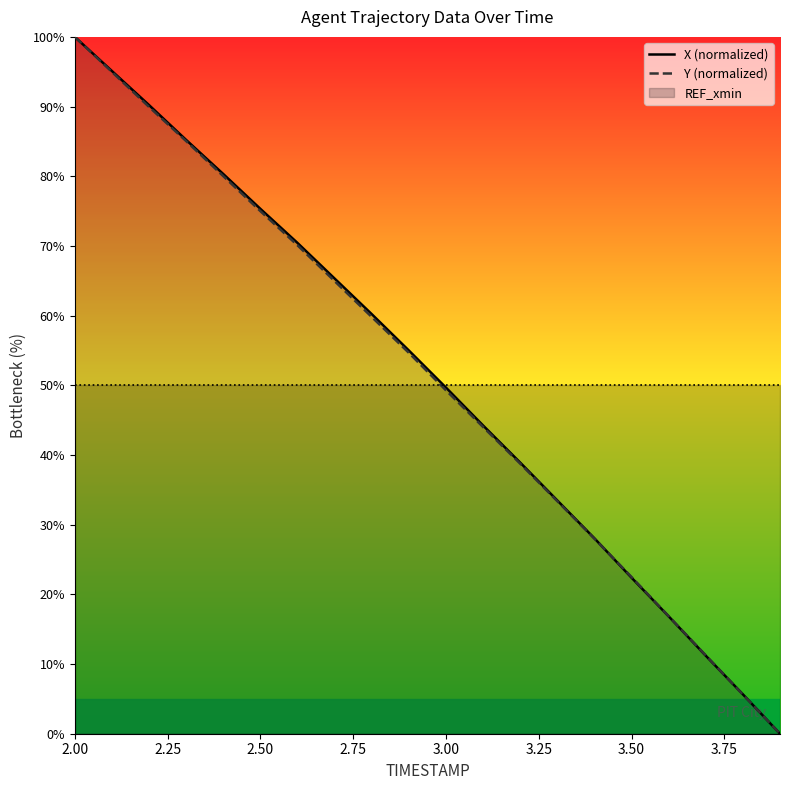

What is the value of the X (normalized) point at the 5th from the left?

80.3